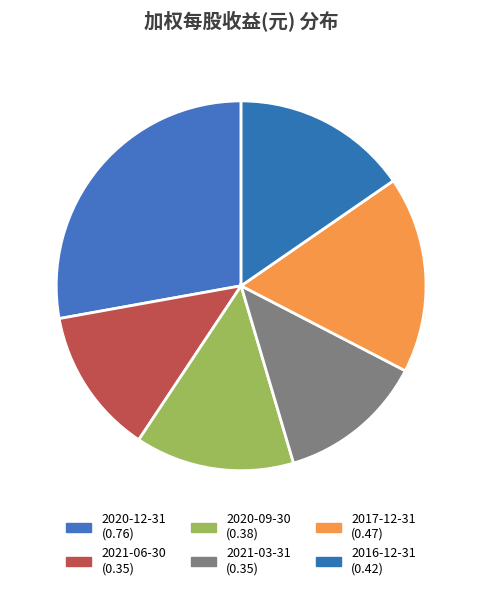

To the nearest percent, what percentage of the pie is 2020-12-31?

28%